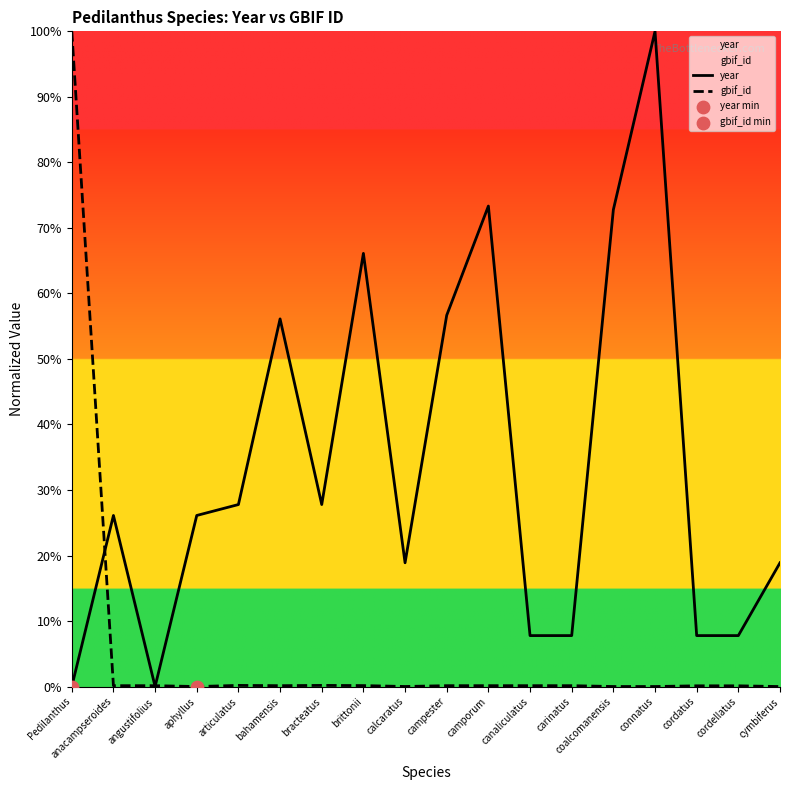

What are all the series names shown in the legend?

year, gbif_id